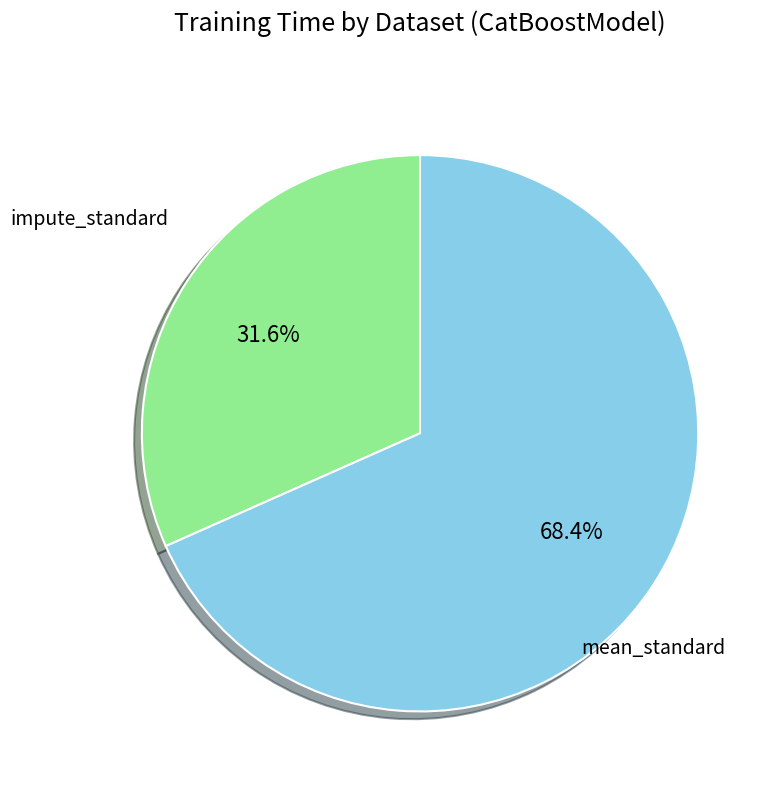

Is there any slice that represents more than half of the pie?

Yes